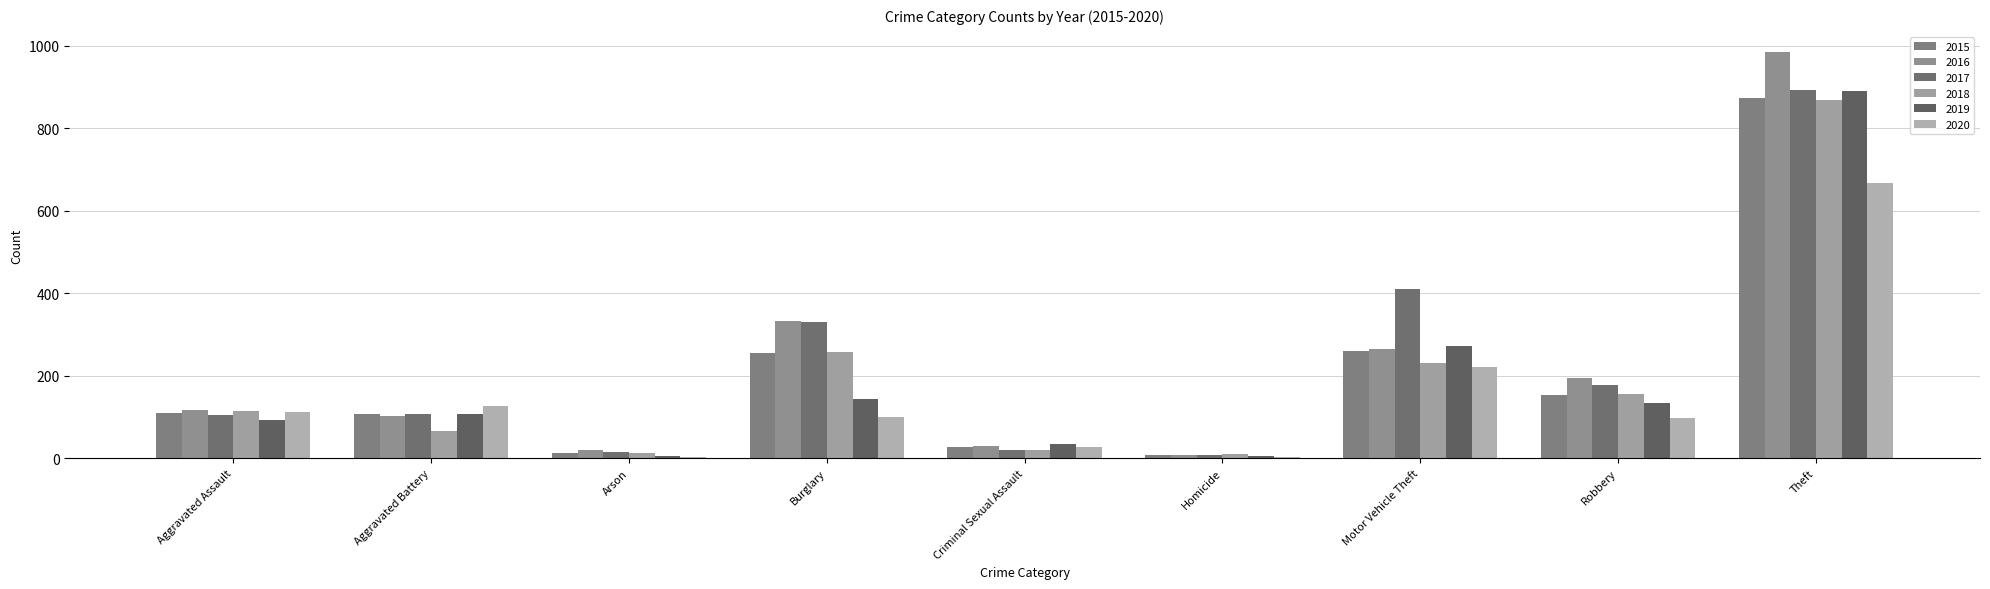

True or false: 2016 has a value of 333 at Burglary.

True